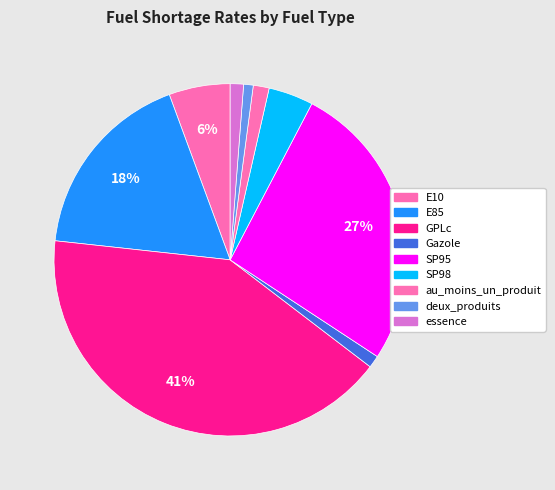

Approximately how many times larger is the value at E10 compared to SP98?

1.4